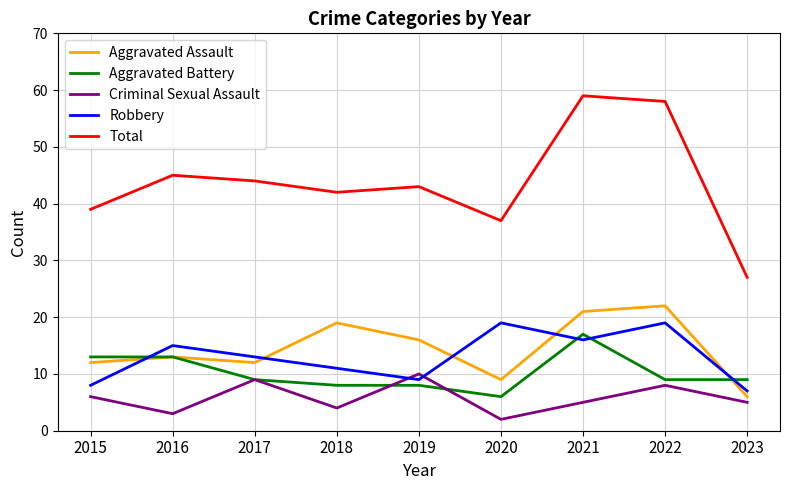

How many distinct data groups are displayed?

5